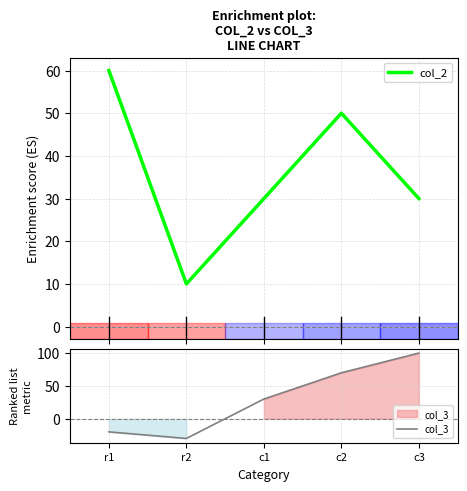

Where is the first local minimum for col_2?

r2